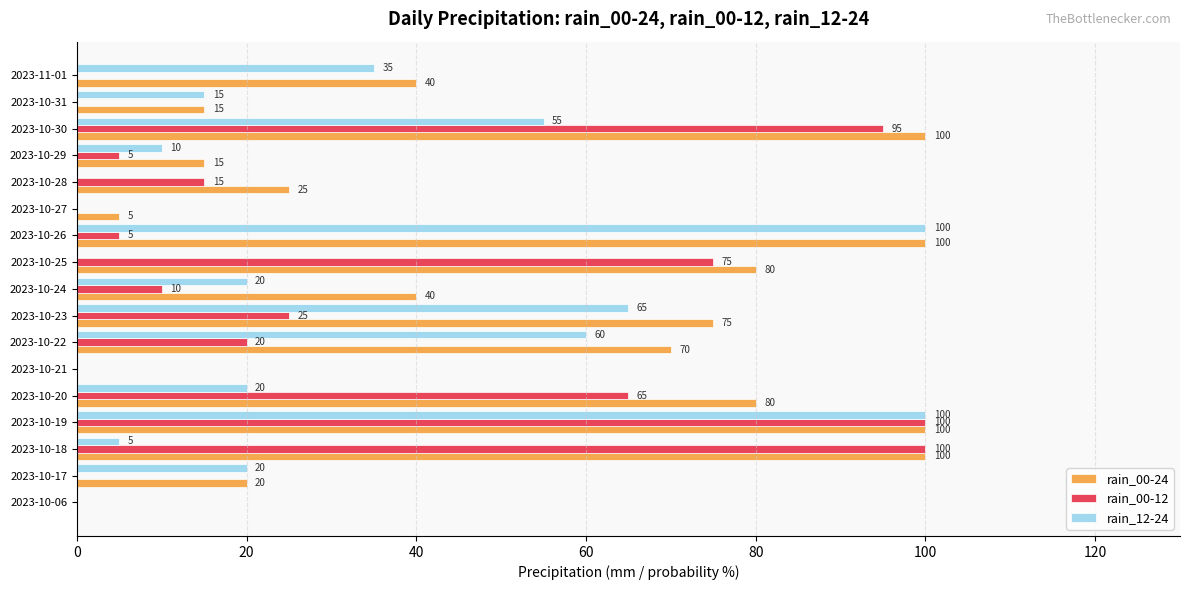

At which category is the sum across all series the highest?

2023-10-19